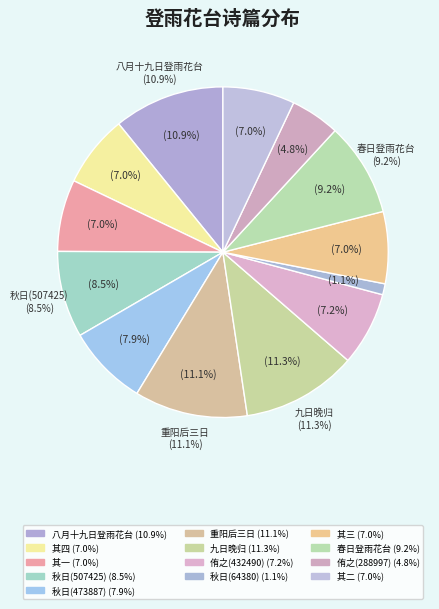

To the nearest percent, what percentage of the pie is 至南京之翌日，登雨花台，吊太平天王，诗以侑之 其三?

7%